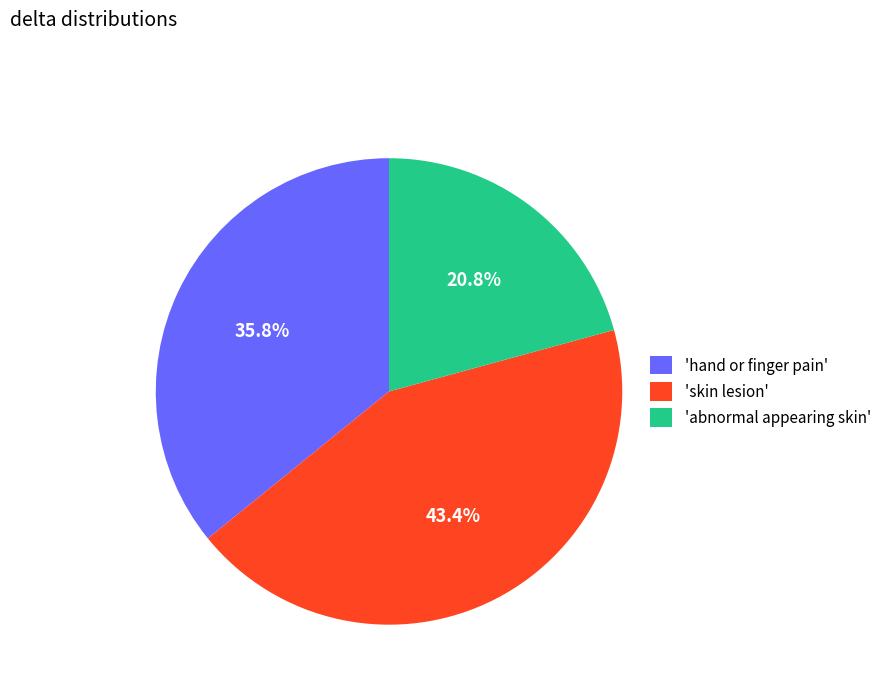

Rank the categories by value from highest to lowest.

'skin lesion', 'hand or finger pain', 'abnormal appearing skin'